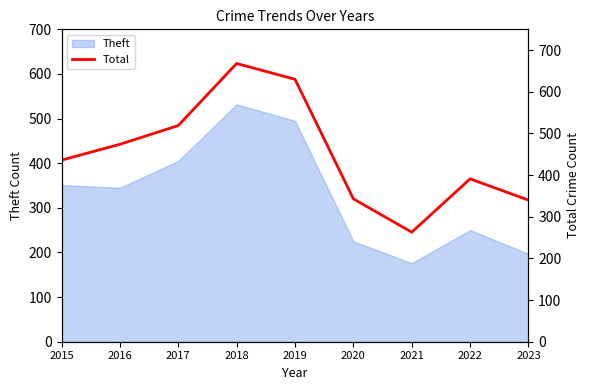

What is the sum of all values?

4064